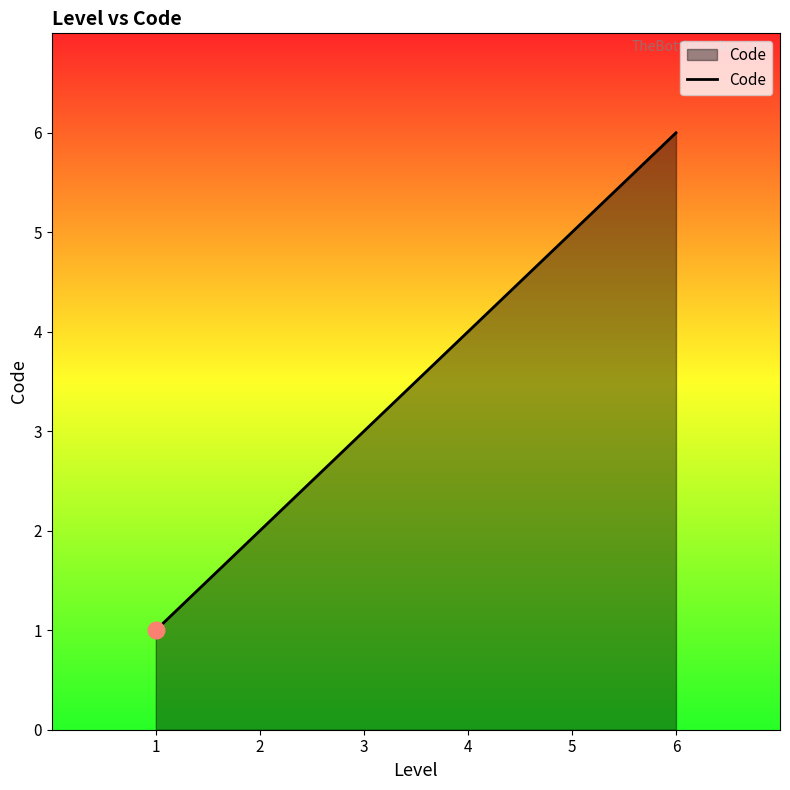

Does the chart have visible grid lines?

No